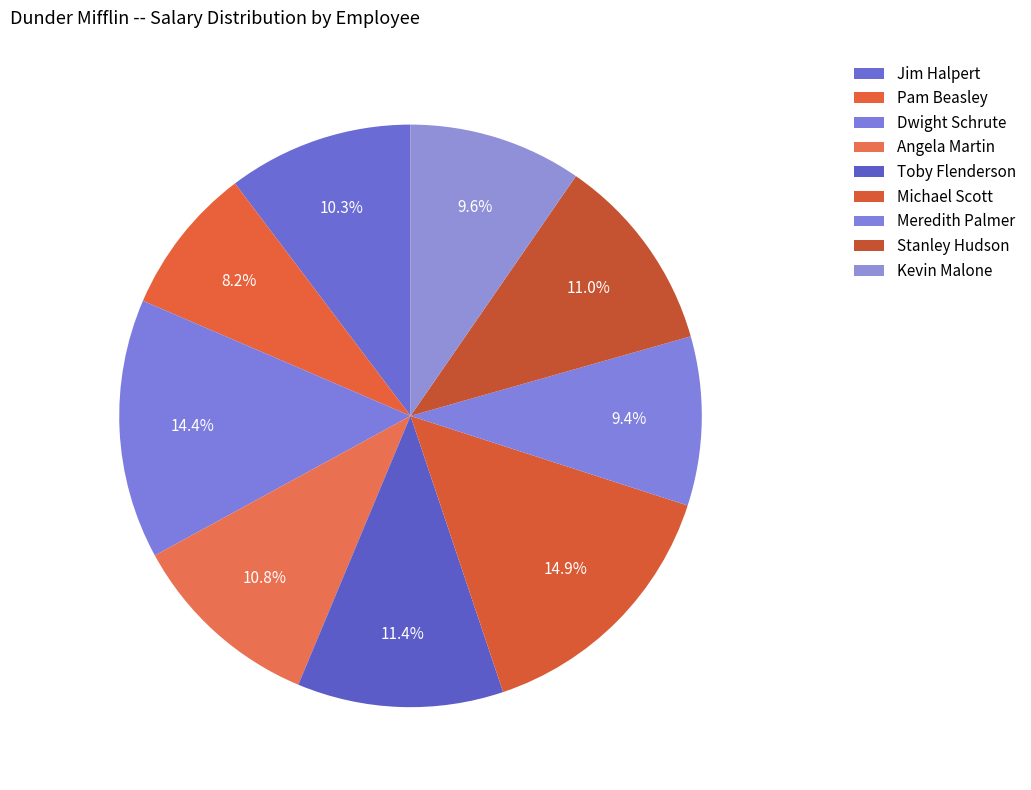

Is it true that Toby Flenderson is 3% of the pie?

False